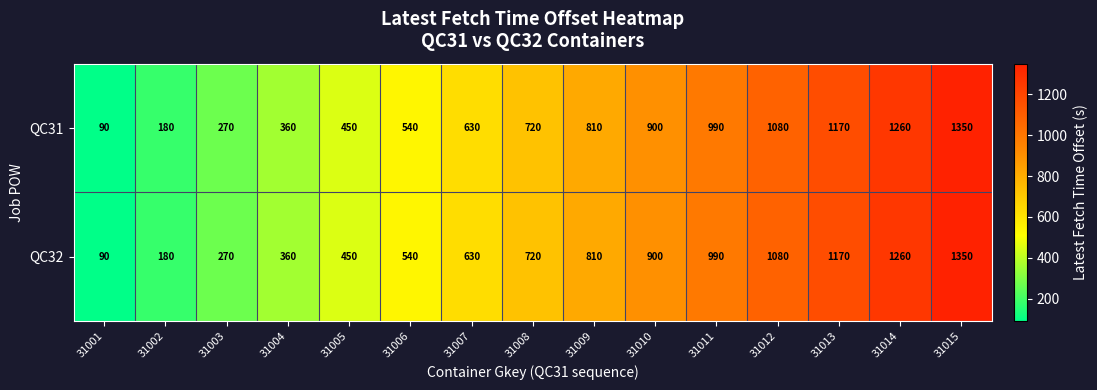

What is the total value across all series at 31002?

360